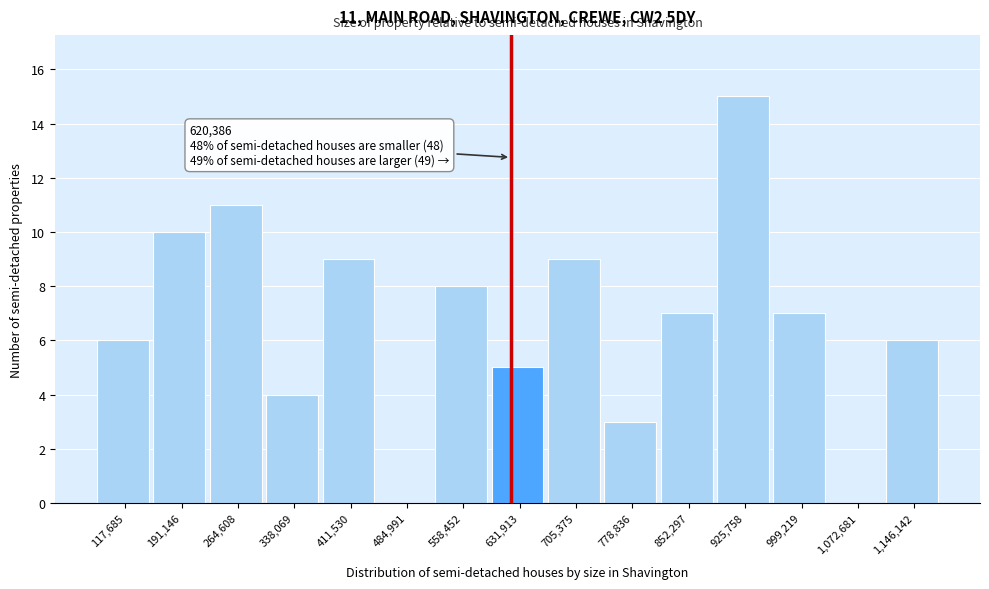

Over which range of the x-axis is the bar tallest?

890000 to 960000